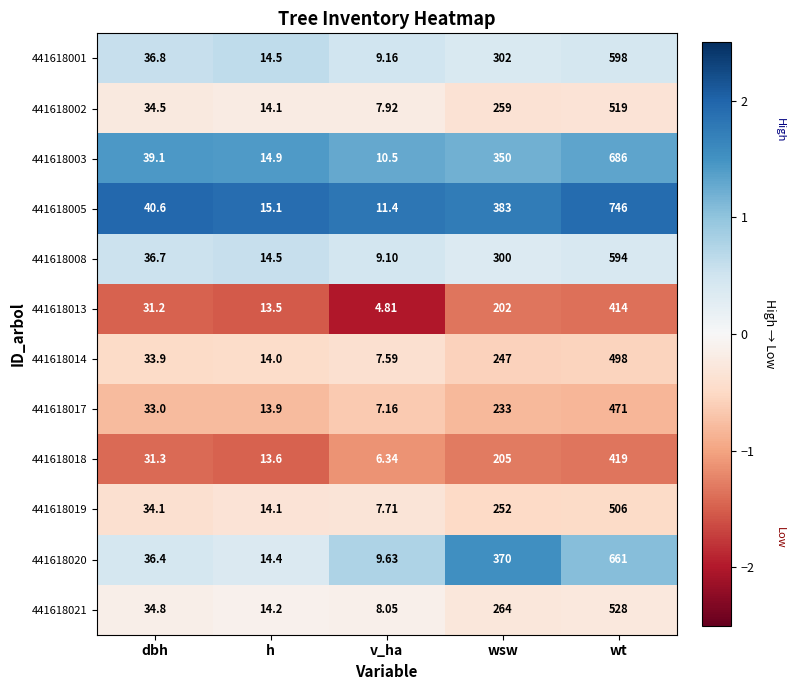

Which label corresponds to the largest value in the chart?

wt